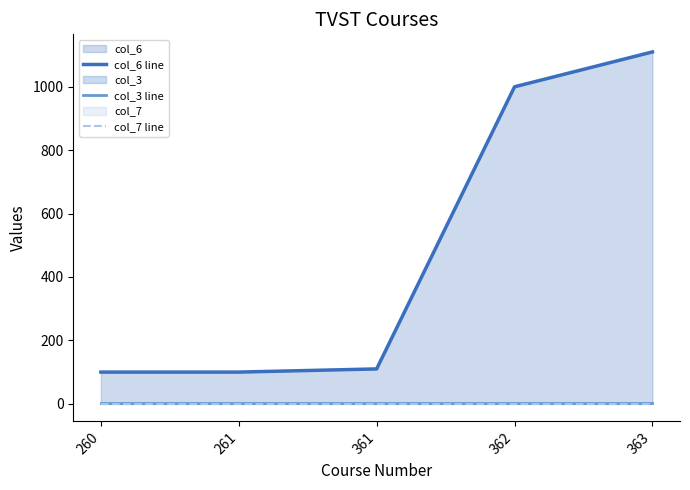

Reading left to right, transcribe all the data shown in this chart.

col_6 line: 100	100	110	1000	1110
col_3 line: 3	3	3	3	3
col_7 line: 0	0	0	0	0